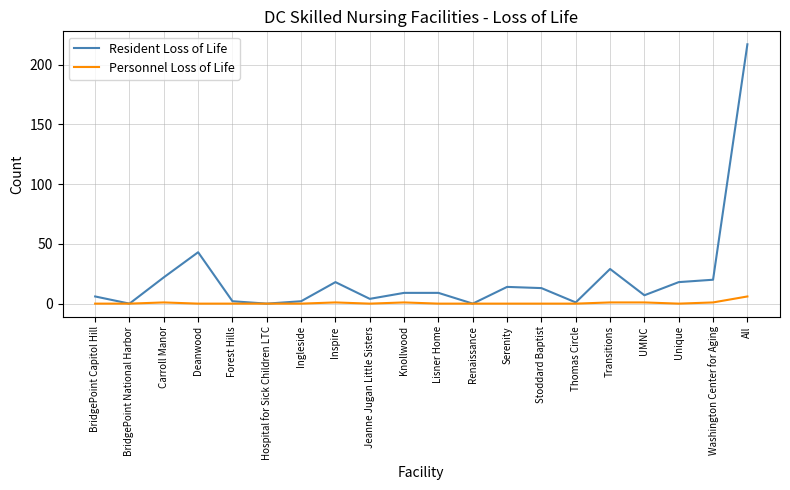

The Personnel Loss of Life series shows 0 at Unique. True or false?

True